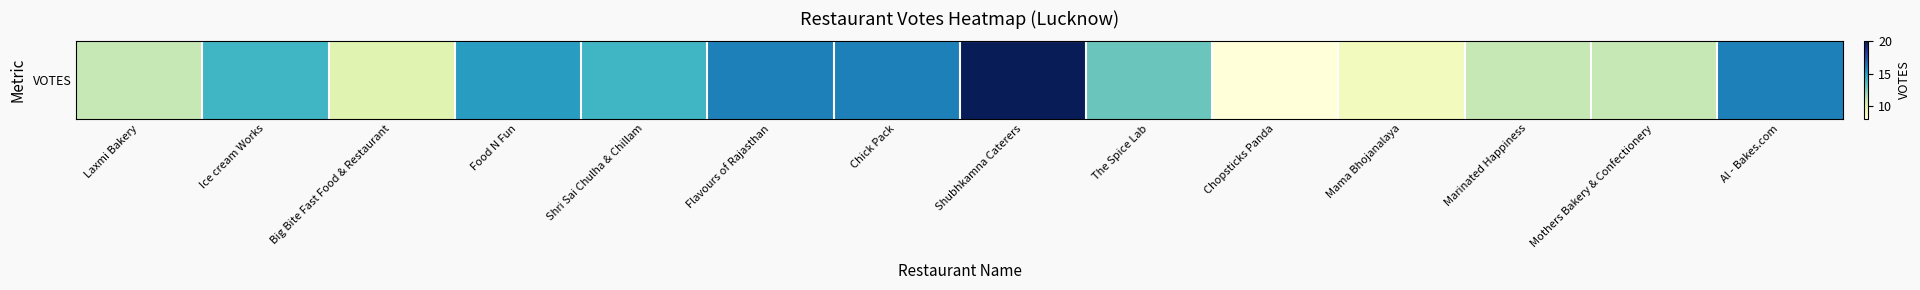

What is the ratio of the value at Ice cream Works to the value at Shubhkamna Caterers?

0.7